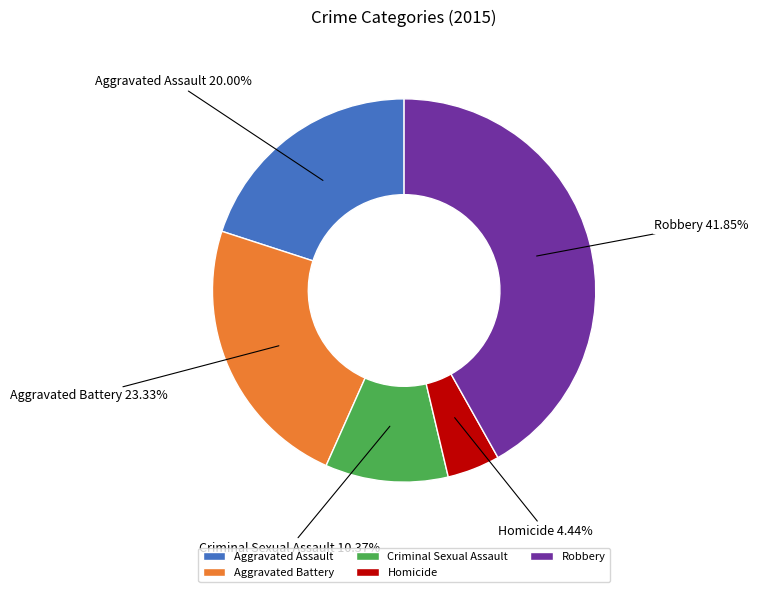

To the nearest percent, what is the difference between the largest and smallest slice percentages?

37%